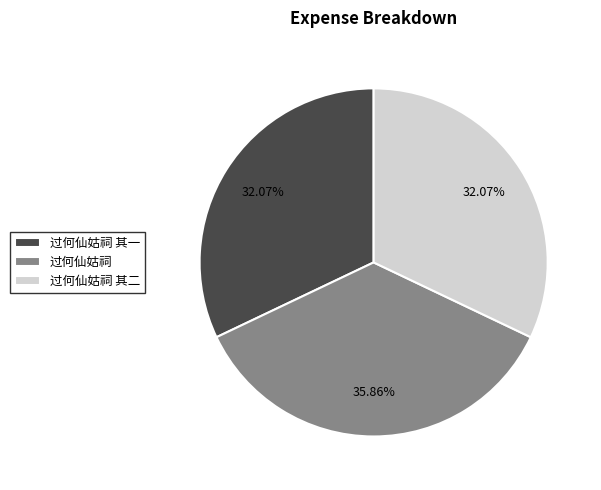

Do 过何仙姑祠 and 过何仙姑祠 其二 together represent more than half of the pie?

Yes